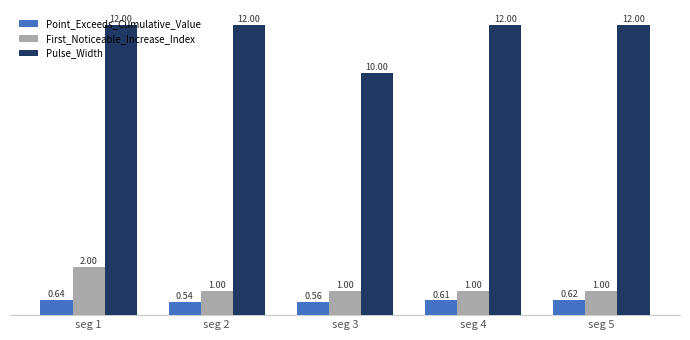

How many Pulse_Width values are between 12 and 13?

4